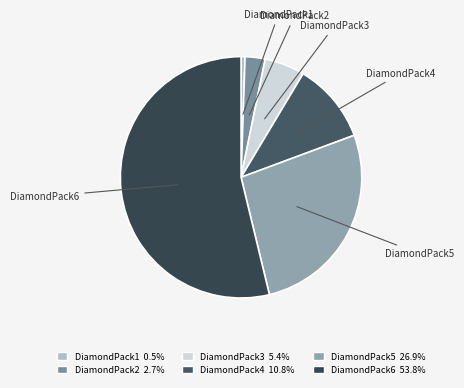

The DiamondPack1 slice represents 1% of the pie. True or false?

True